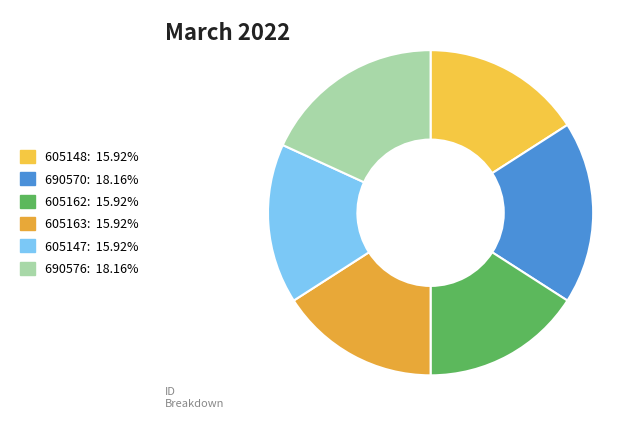

Does 605163 account for over 50% of the chart?

No